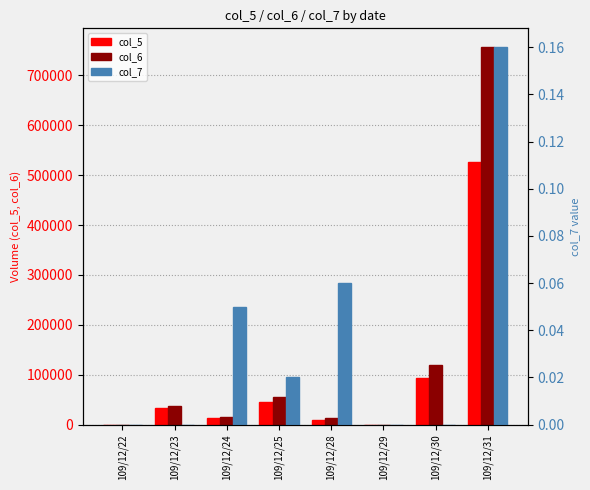

Is the value of col_5 at 109/12/29 greater than the value of col_7 at 109/12/22?

No